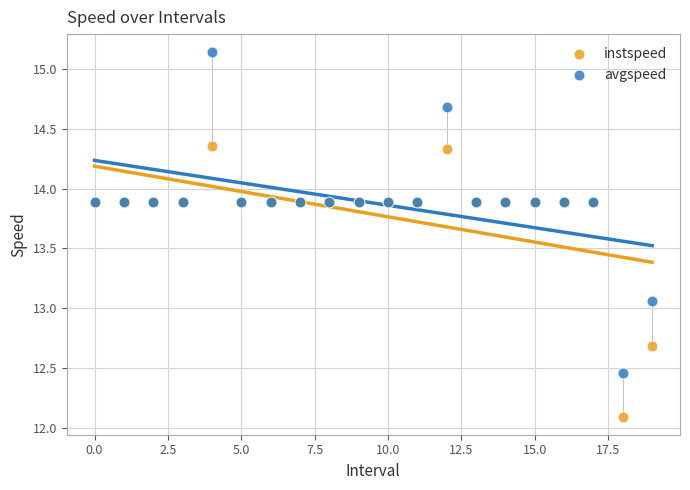

In the instspeed series, what Y value is closest to 13?

12.7